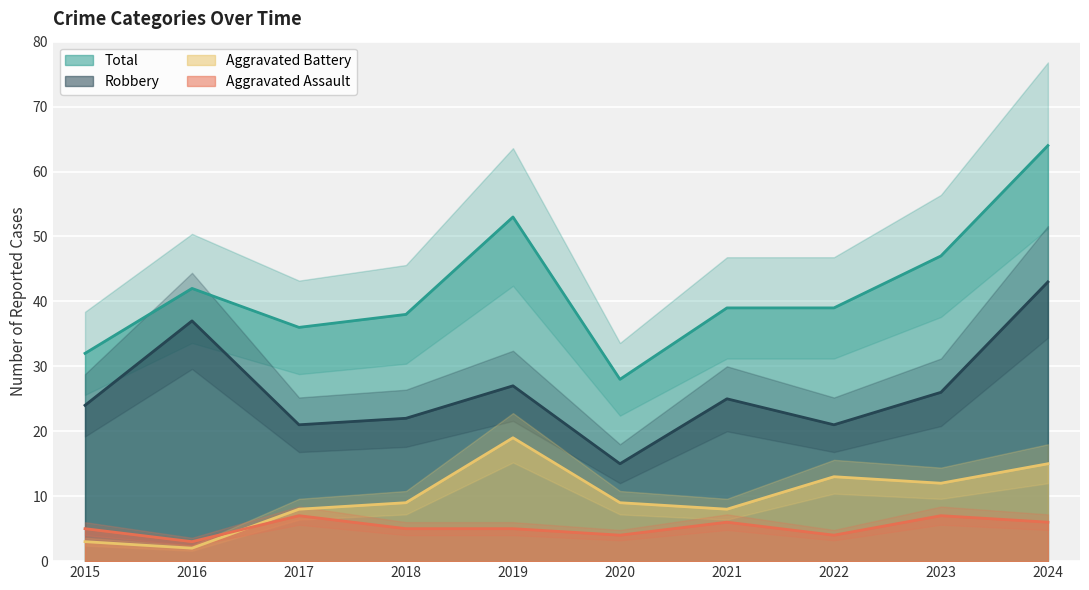

True or false: Robbery and Total cross at least once.

False